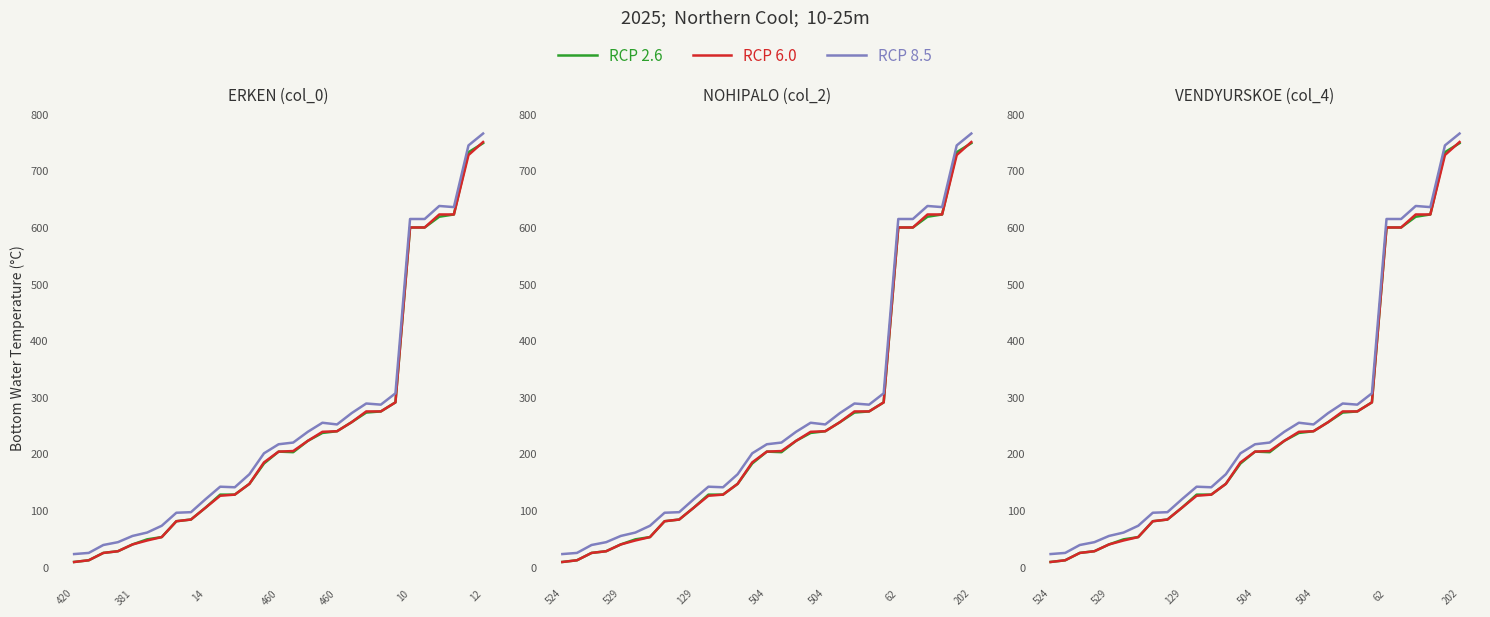

Which series has the largest range (max minus min)?

RCP 8.5